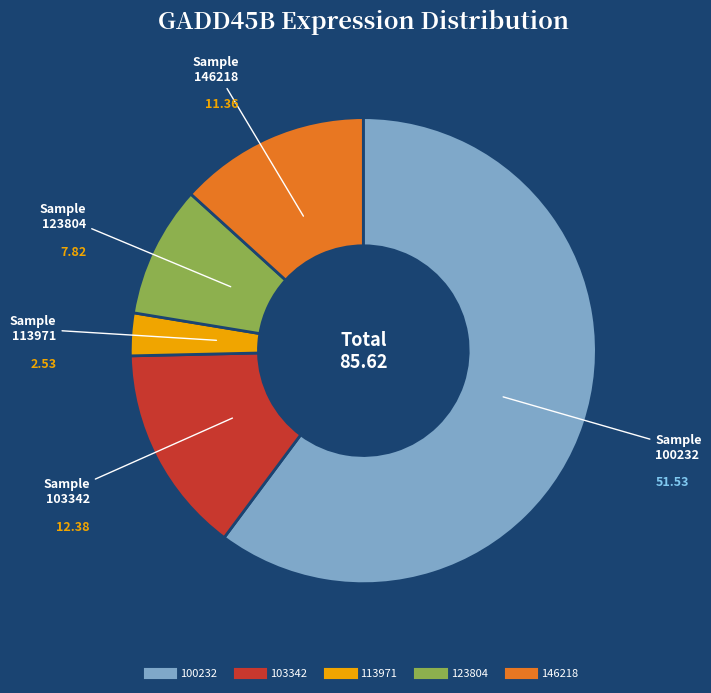

Is there a majority slice in this chart?

Yes